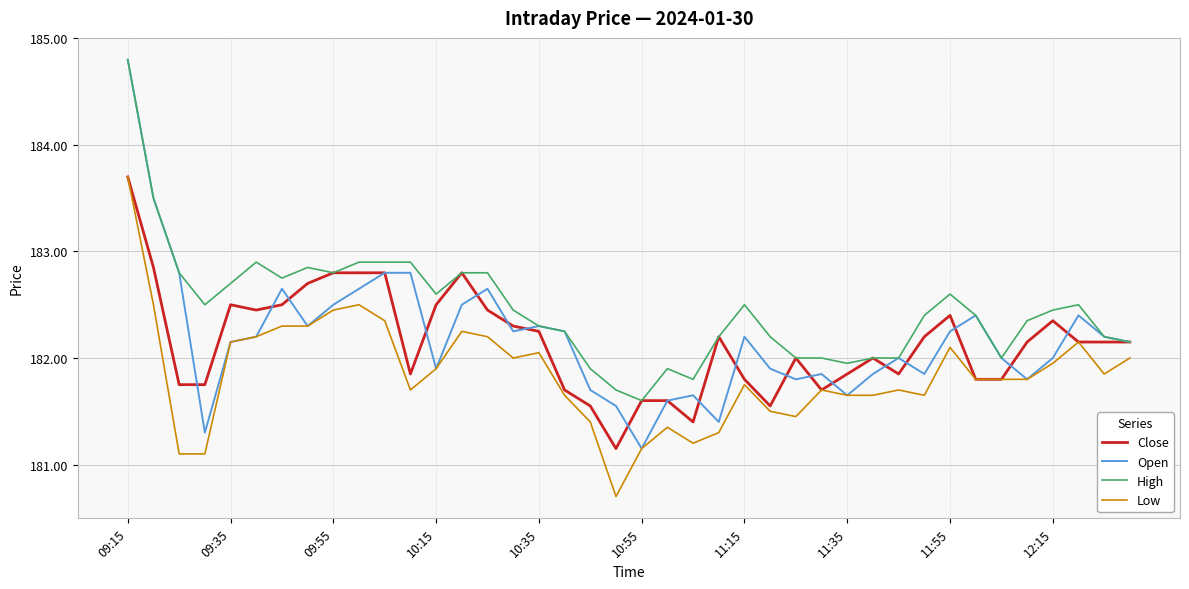

What is the difference between the maximum and minimum values in the Low series?

3.0